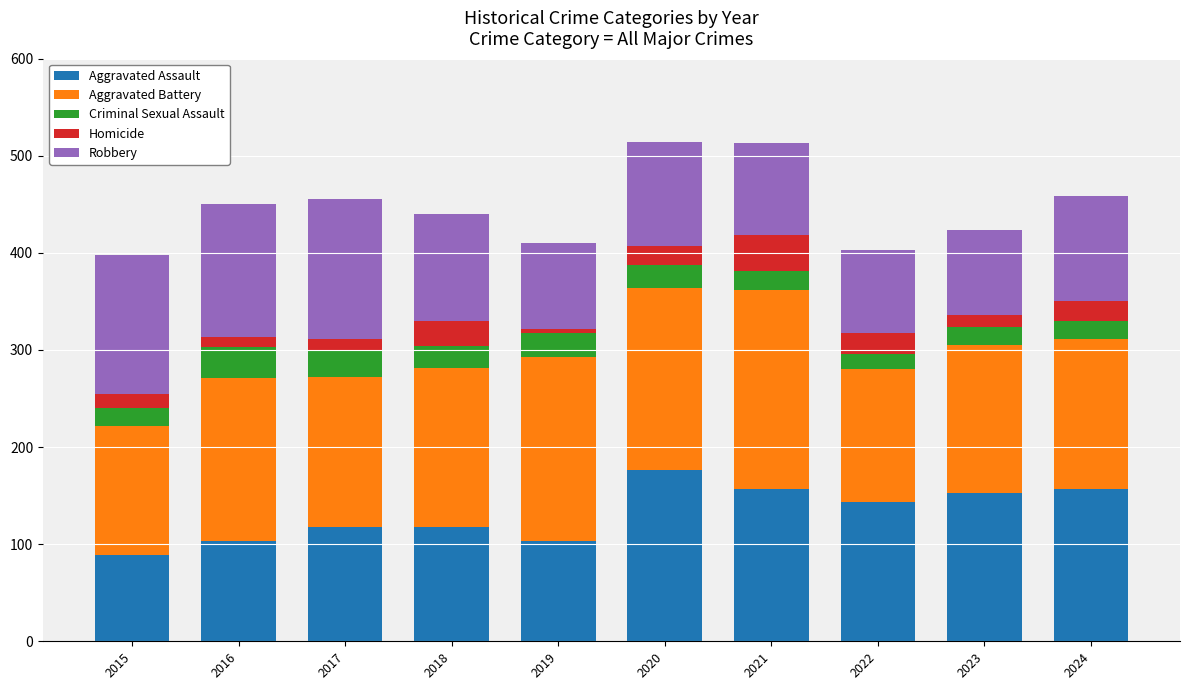

Count the number of categories in the chart.

10